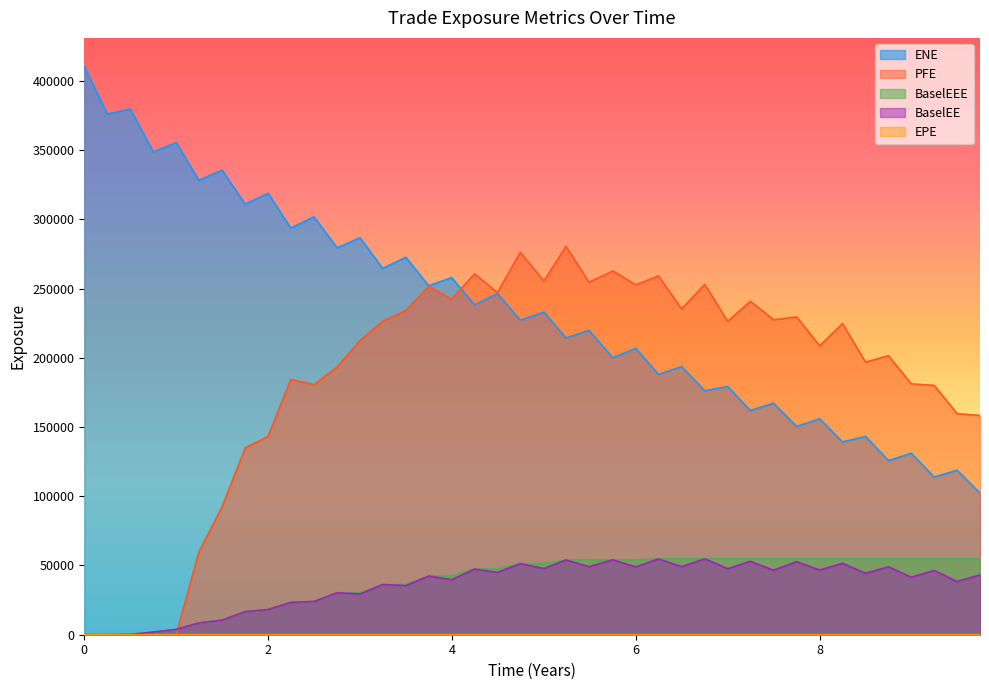

Reading left to right, list all the values displayed in this chart.

EPE: 0=0.0	0.248873=0.2	0.50024=0.5	0.751606=0.8	1.00024=1.0	1.24658=1.2	1.49863=1.5	1.75068=1.8	2.0=2.0	2.24658=2.2	2.49863=2.5	2.75068=2.8	3.0=3.0	3.24658=3.2	3.49863=3.5	3.74795=3.7	3.99726=4.0	4.24614=4.2	4.49478=4.5	4.74341=4.7	5.00024=5.0	5.2411=5.2	5.49041=5.5	5.75068=5.8	6.0=6.0	6.24658=6.2	6.49863=6.5	6.75068=6.8	7.0=7.0	7.24658=7.2	7.49863=7.5	7.75068=7.8	8.0=8.0	8.24887=8.2	8.50024=8.5	8.74887=8.7	8.99751=9.0	9.24658=9.2	9.49589=9.5	9.74521=9.7
ENE: 0=410463.0	0.248873=375978.0	0.50024=379582.0	0.751606=348682.0	1.00024=355344.0	1.24658=328085.0	1.49863=335490.0	1.75068=310918.0	2.0=318757.0	2.24658=293631.0	2.49863=301748.0	2.75068=279379.0	3.0=286687.0	3.24658=264523.0	3.49863=272554.0	3.74795=251968.0	3.99726=257872.0	4.24614=238203.0	4.49478=246398.0	4.74341=227133.0	5.00024=233007.0	5.2411=214293.0	5.49041=219818.0	5.75068=200015.0	6.0=206849.0	6.24658=187921.0	6.49863=193643.0	6.75068=176198.0	7.0=179249.0	7.24658=161896.0	7.49863=167165.0	7.75068=150402.0	8.0=155965.0	8.24887=139222.0	8.50024=143180.0	8.74887=125757.0	8.99751=131058.0	9.24658=113835.0	9.49589=118815.0	9.74521=102205.0
BaselEE: 0=0.0	0.248873=0.0	0.50024=211.1	0.751606=1911.3	1.00024=3829.7	1.24658=8510.2	1.49863=10511.6	1.75068=16703.9	2.0=18177.2	2.24658=23336.5	2.49863=23970.3	2.75068=30302.6	3.0=29475.8	3.24658=36231.2	3.49863=35489.4	3.74795=42392.8	3.99726=39771.4	4.24614=47401.2	4.49478=44994.6	4.74341=51334.1	5.00024=47860.0	5.2411=53975.7	5.49041=49112.4	5.75068=54087.7	6.0=48973.8	6.24658=54720.0	6.49863=49194.3	6.75068=54801.4	7.0=47678.7	7.24658=52987.2	7.49863=46580.4	7.75068=52737.7	8.0=46697.1	8.24887=51572.8	8.50024=44390.1	8.74887=49072.2	8.99751=41516.5	9.24658=46412.9	9.49589=38430.8	9.74521=43182.9
PFE: 0=0.0	0.248873=0.0	0.50024=0.0	0.751606=0.0	1.00024=0.0	1.24658=59696.0	1.49863=92316.0	1.75068=134976.0	2.0=143223.0	2.24658=184288.0	2.49863=180565.0	2.75068=193253.0	3.0=212502.0	3.24658=226246.0	3.49863=234180.0	3.74795=251549.0	3.99726=242322.0	4.24614=260650.0	4.49478=247009.0	4.74341=276181.0	5.00024=255370.0	5.2411=280428.0	5.49041=254578.0	5.75068=262681.0	6.0=252661.0	6.24658=259100.0	6.49863=235299.0	6.75068=252948.0	7.0=226283.0	7.24658=240815.0	7.49863=227419.0	7.75068=229458.0	8.0=208655.0	8.24887=224623.0	8.50024=196813.0	8.74887=201494.0	8.99751=181130.0	9.24658=180021.0	9.49589=159626.0	9.74521=158346.0
BaselEEE: 0=0.0	0.248873=0.0	0.50024=211.1	0.751606=1911.3	1.00024=3829.7	1.24658=8510.2	1.49863=10511.6	1.75068=16703.9	2.0=18177.2	2.24658=23336.5	2.49863=23970.3	2.75068=30302.6	3.0=30302.6	3.24658=36231.2	3.49863=36231.2	3.74795=42392.8	3.99726=42392.8	4.24614=47401.2	4.49478=47401.2	4.74341=51334.1	5.00024=51334.1	5.2411=53975.7	5.49041=53975.7	5.75068=54087.7	6.0=54087.7	6.24658=54720.0	6.49863=54720.0	6.75068=54801.4	7.0=54801.4	7.24658=54801.4	7.49863=54801.4	7.75068=54801.4	8.0=54801.4	8.24887=54801.4	8.50024=54801.4	8.74887=54801.4	8.99751=54801.4	9.24658=54801.4	9.49589=54801.4	9.74521=54801.4